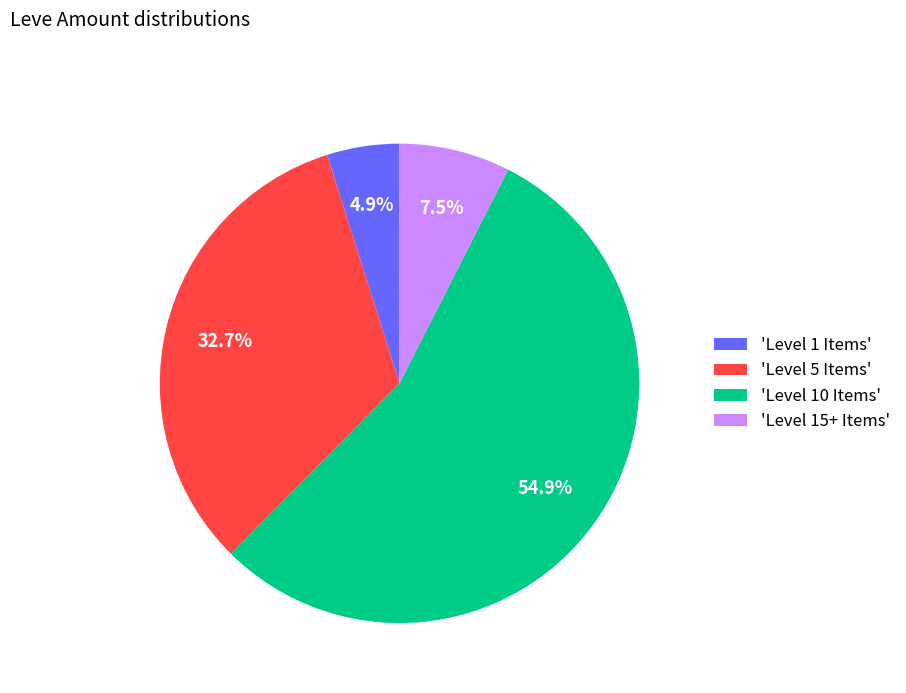

To the nearest percent, what is the average slice percentage?

25%